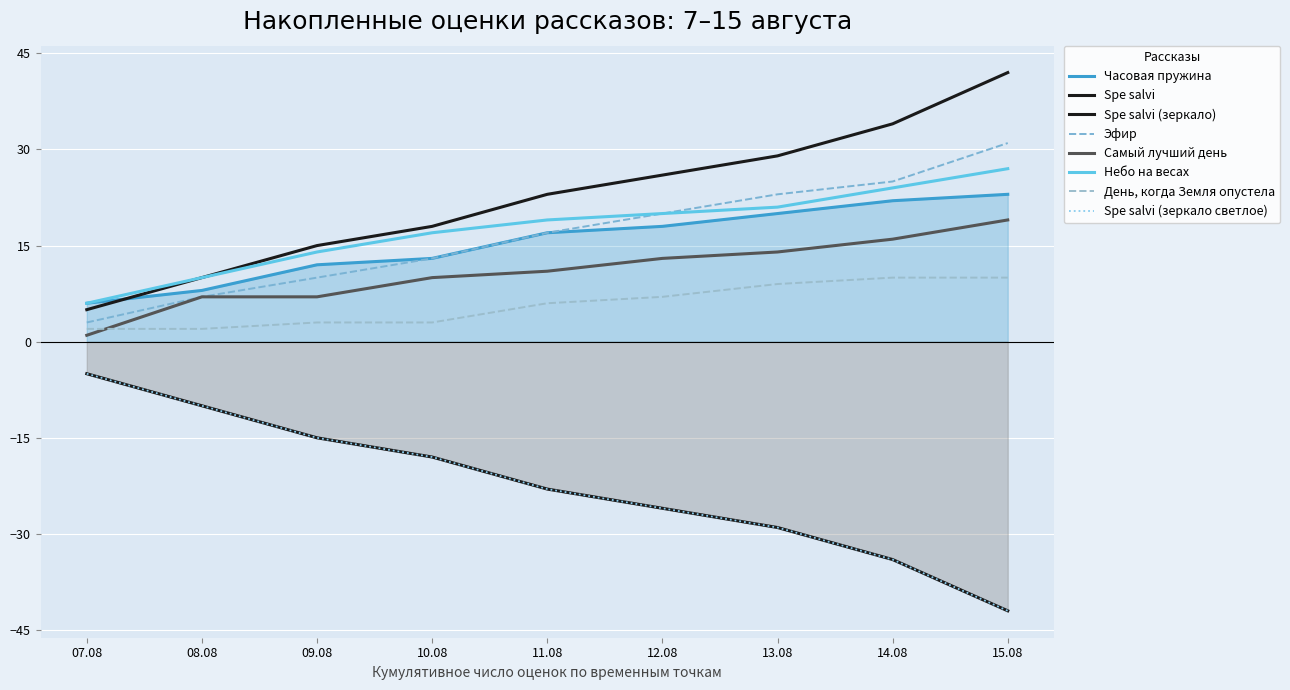

Which series has the largest total across all categories?

Spe salvi